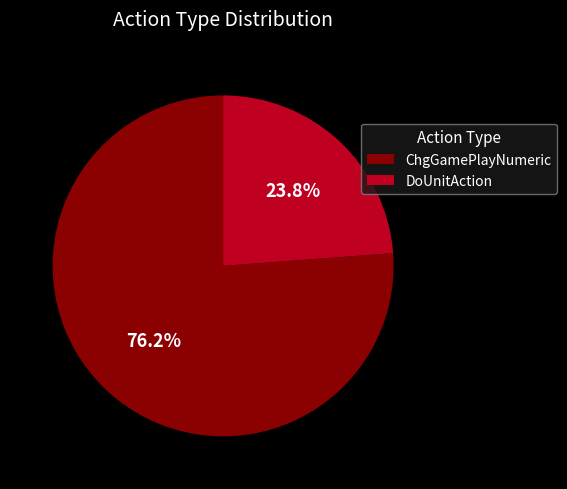

To the nearest percent, what portion does DoUnitAction represent?

24%